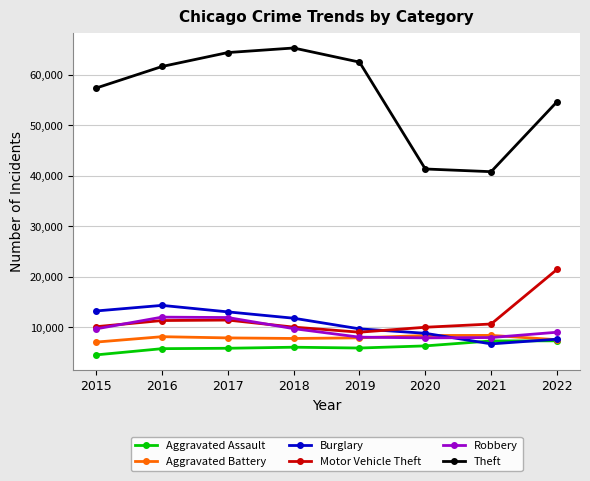

What is the approximate value of Aggravated Assault at 2020, to the nearest 100?

6300